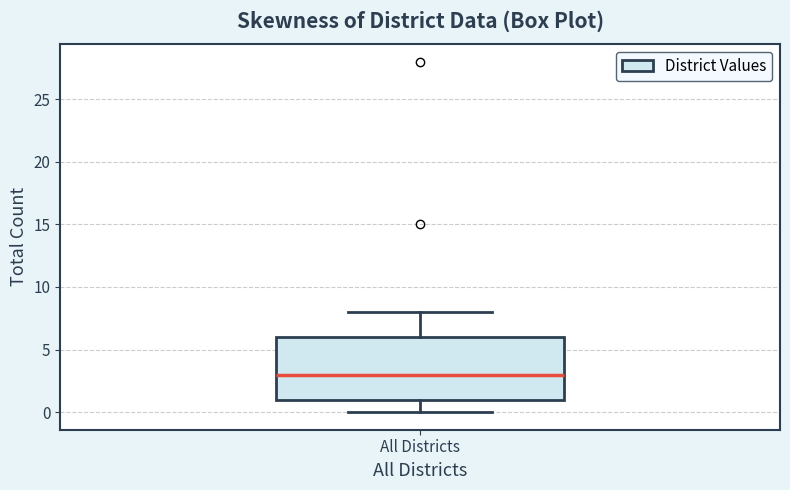

Where does the lower whisker of the box for All Districts end on the y-axis? The values are not printed on the chart, so give them approximately, as read against the axis.

0